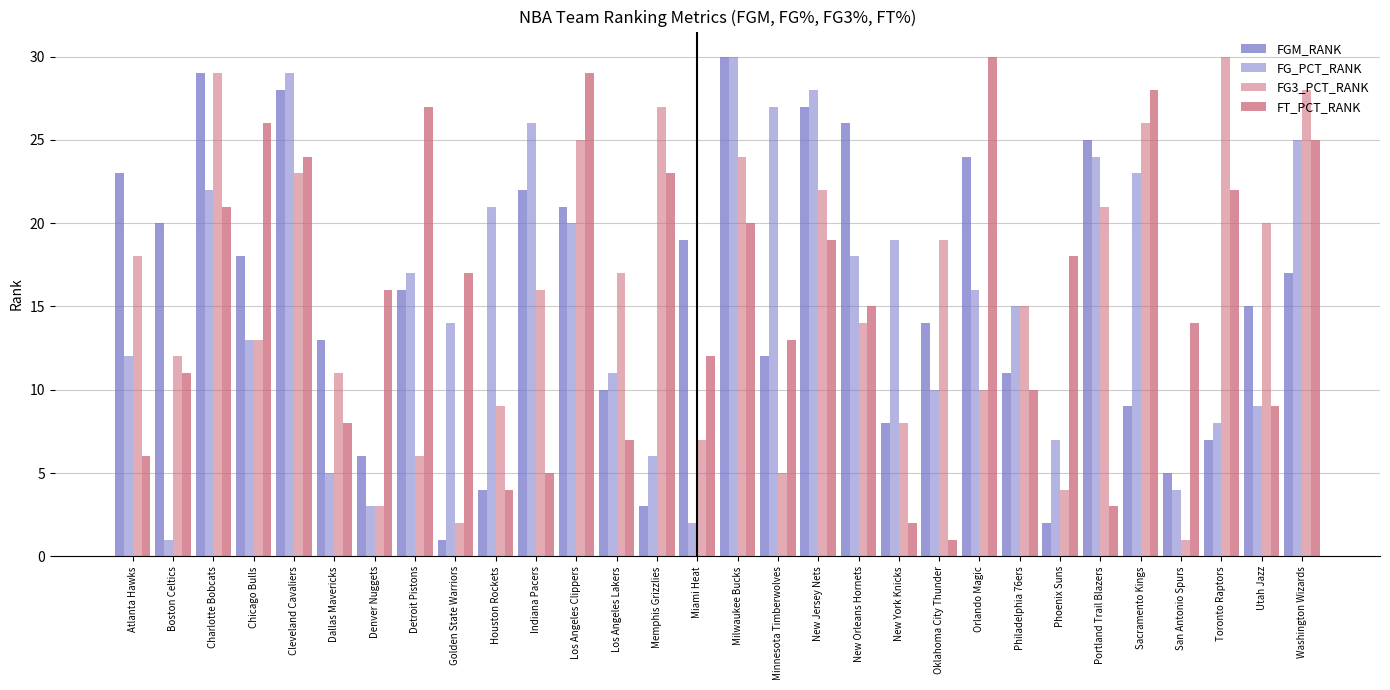

Is the value of FG_PCT_RANK at Atlanta Hawks greater than the value of FG3_PCT_RANK at Dallas Mavericks?

Yes